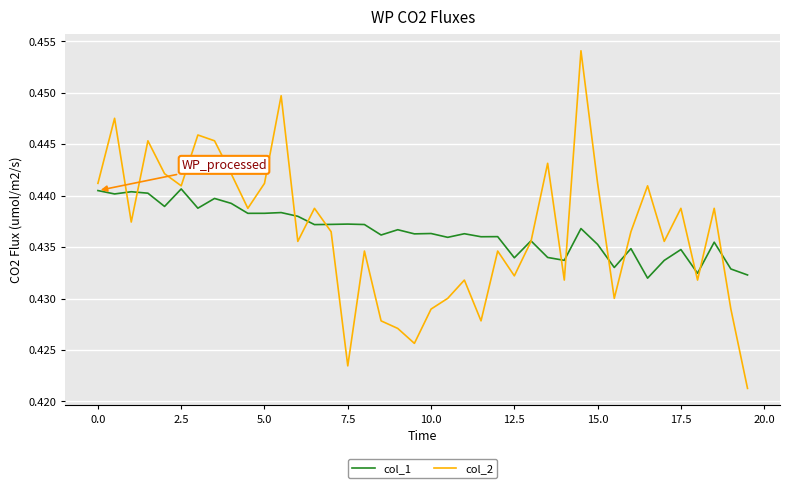

Which series has the largest range (max minus min)?

col_2